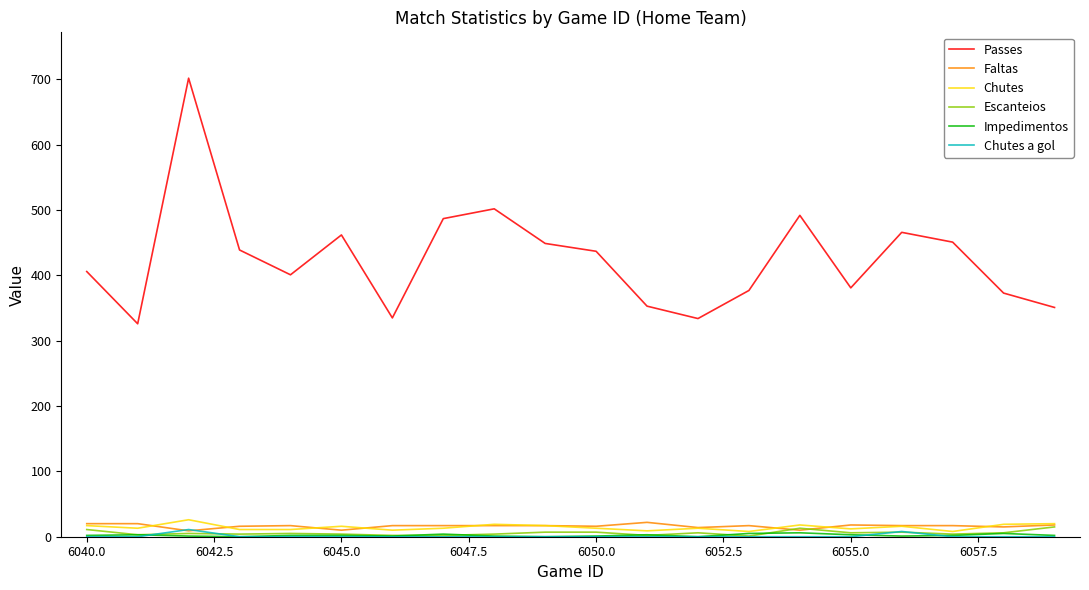

At how many categories does at least one series exceed 676?

1